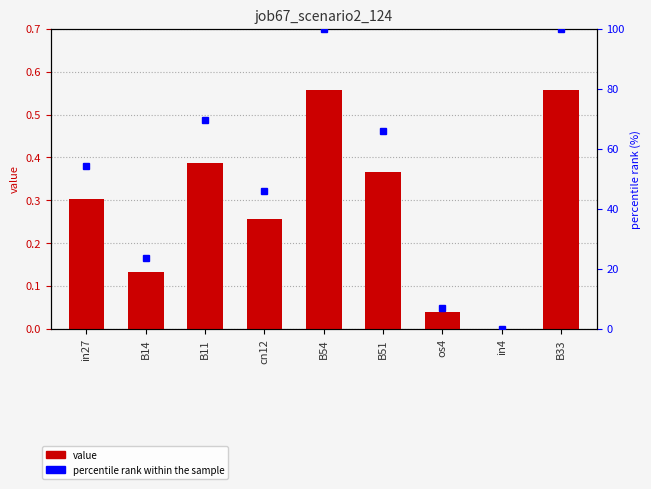

Reading right to left, what are all the values shown in this chart?

job67_scenario2_124: 0.6	0.0	0.0	0.4	0.6	0.3	0.4	0.1	0.3
percentile rank within the sample: 100.0	0.0	6.9	65.9	100.0	46.1	69.5	23.7	54.4